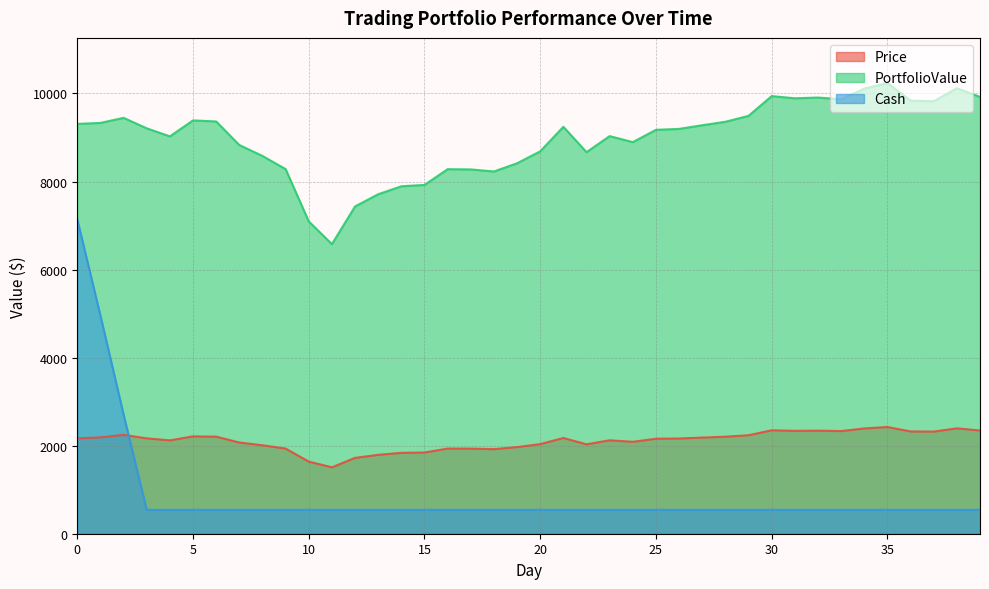

True or false: Price and PortfolioValue cross at least once.

False